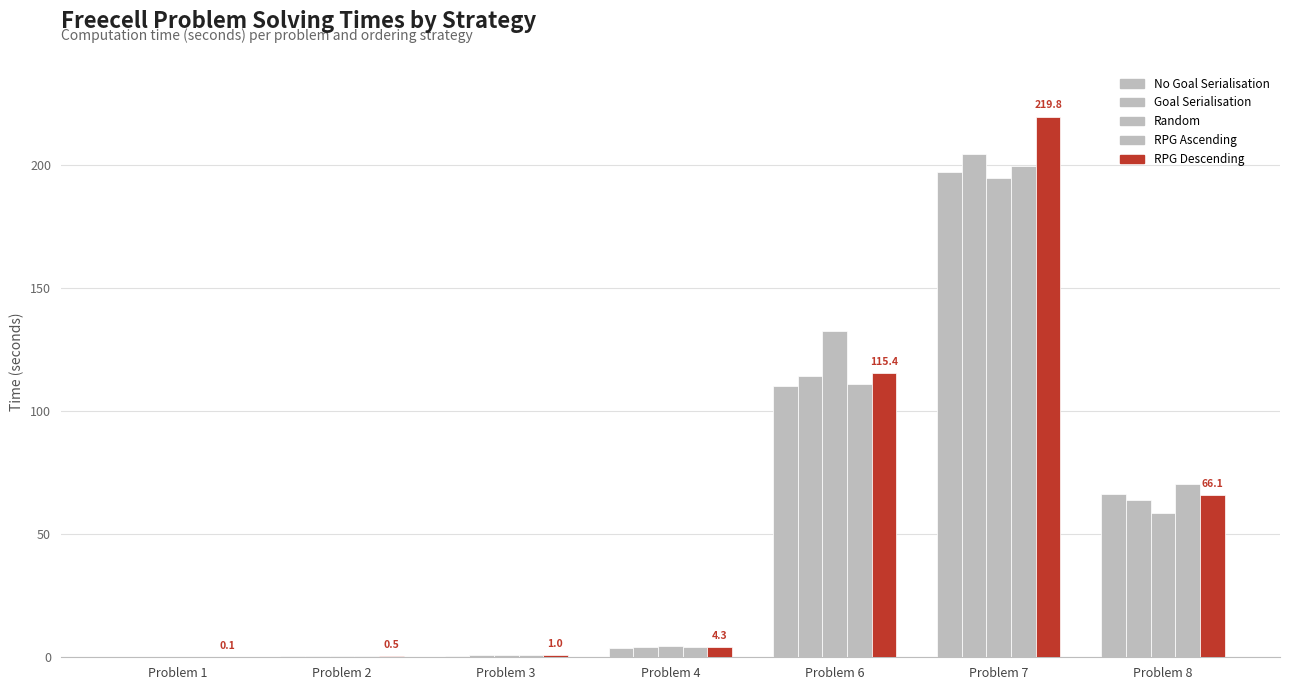

At which label does RPG Ascending first exceed 4?

Problem 4